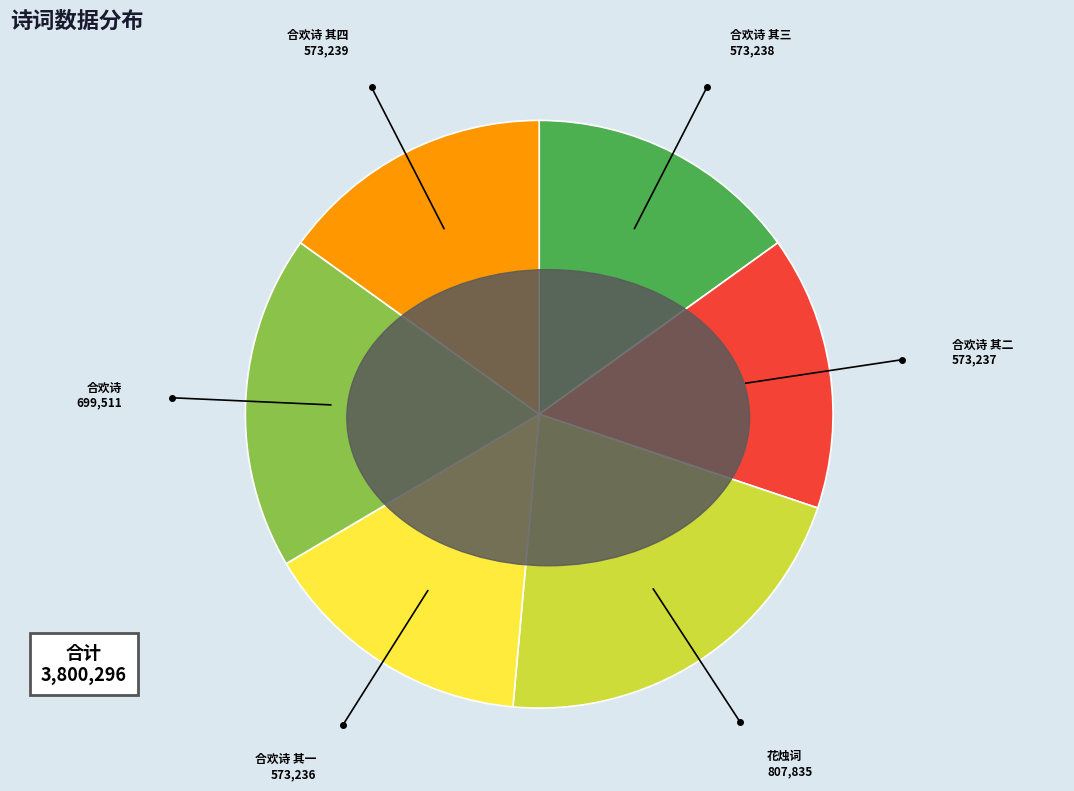

How many segments does this pie chart have?

6